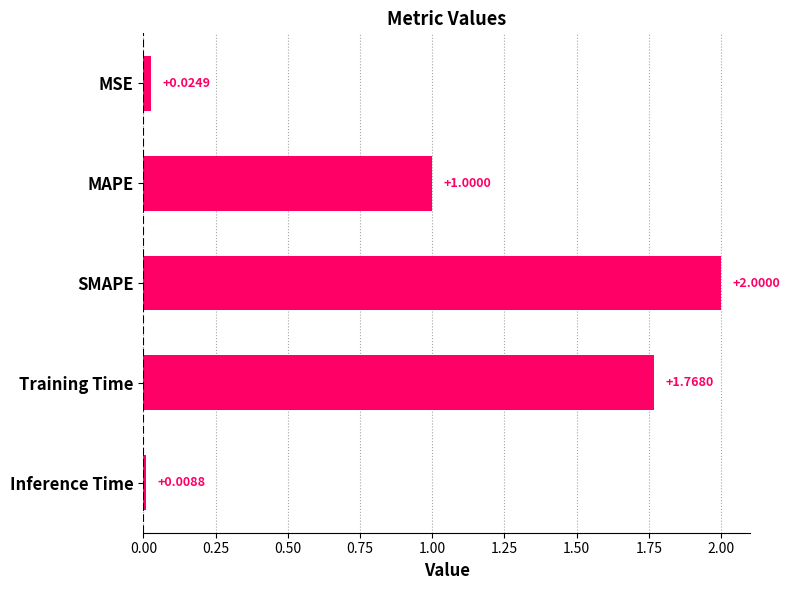

Which has a higher value, Training Time or SMAPE?

SMAPE